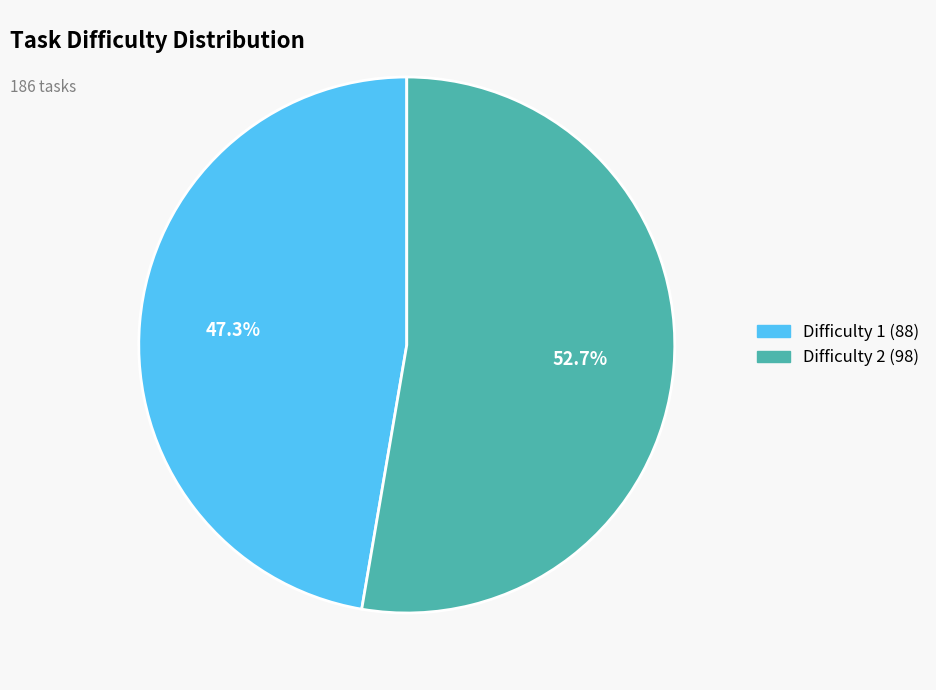

How many slices are in this pie chart?

2